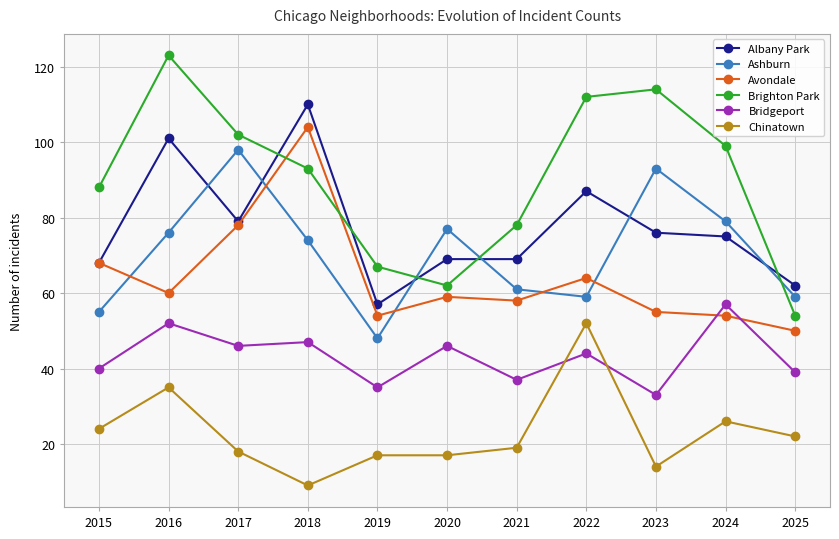

What is the approximate value of Chinatown at 2019, to the nearest 5?

15